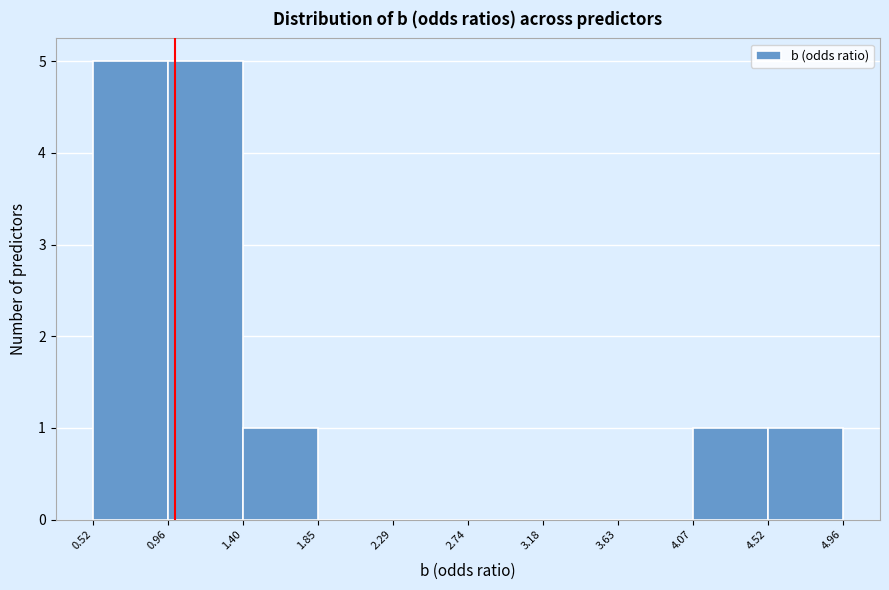

How tall is the bar that spans 0.52 to 0.96 on the x-axis? The values are not printed on the chart, so give them approximately, as read against the axis.

5